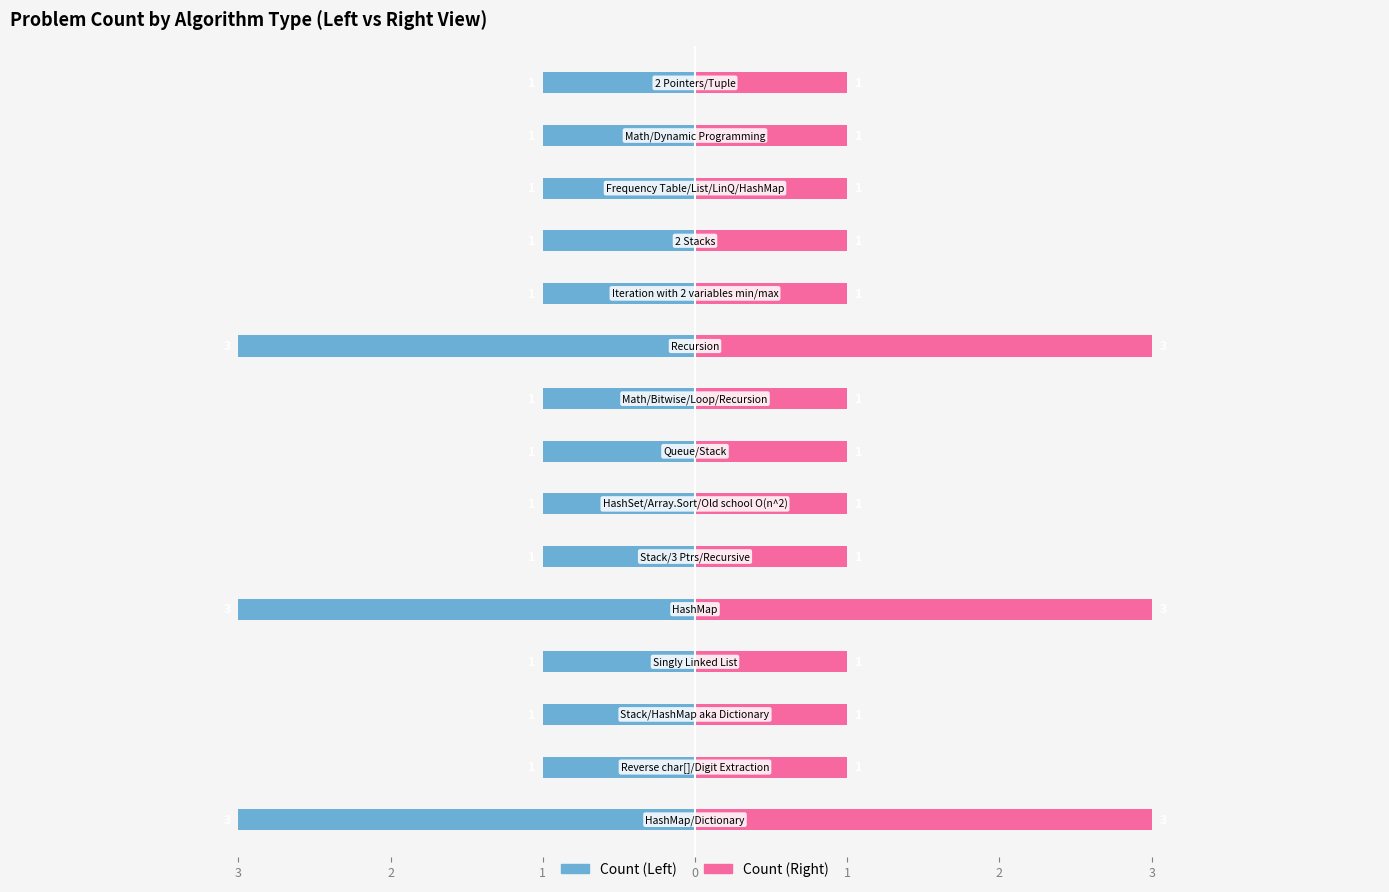

The value of Problem Count (right) at 1 is 3. True or false?

True